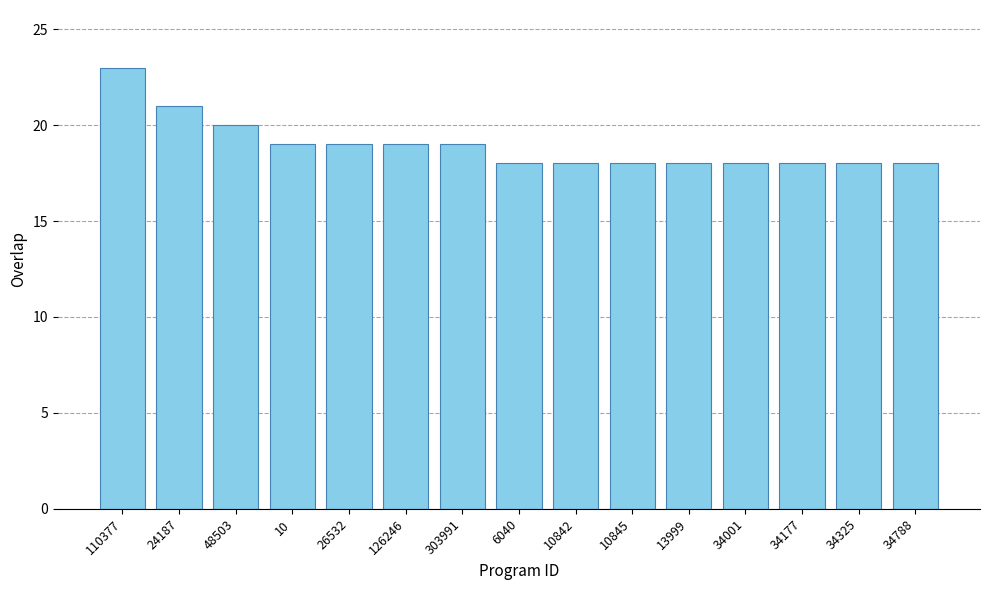

What is the change in value from 110377 to 34325?

-5